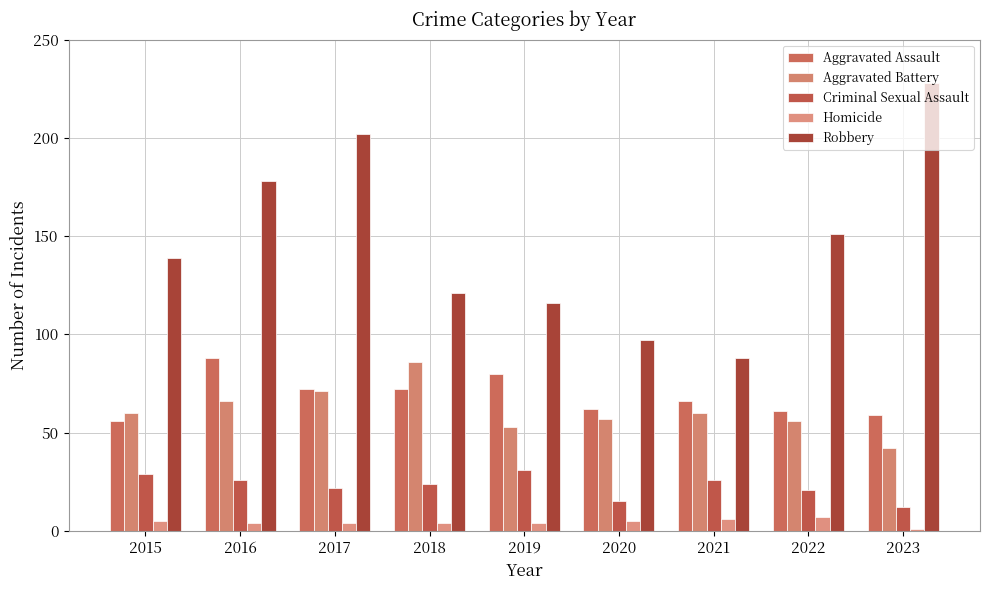

Reading left to right, what are all the values shown in this chart?

Aggravated Assault: 56	88	72	72	80	62	66	61	59
Aggravated Battery: 60	66	71	86	53	57	60	56	42
Criminal Sexual Assault: 29	26	22	24	31	15	26	21	12
Homicide: 5	4	4	4	4	5	6	7	1
Robbery: 139	178	202	121	116	97	88	151	228